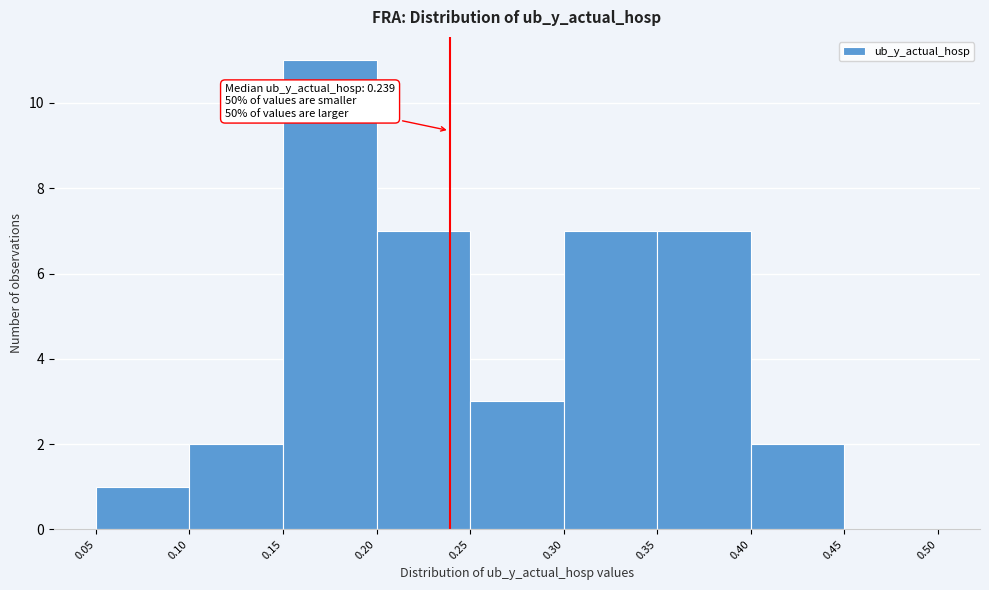

Over which range of the x-axis is the bar tallest?

0.15 to 0.20